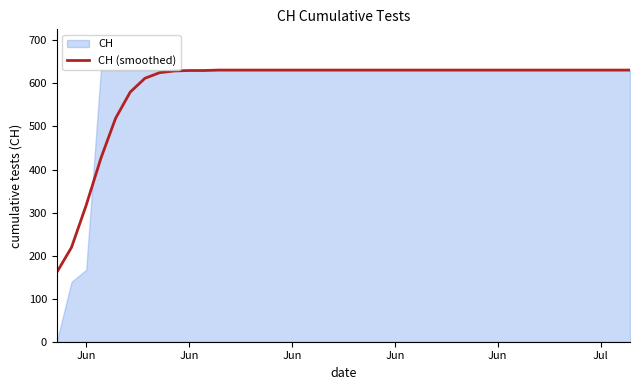

What is the difference between the maximum and minimum values?

470